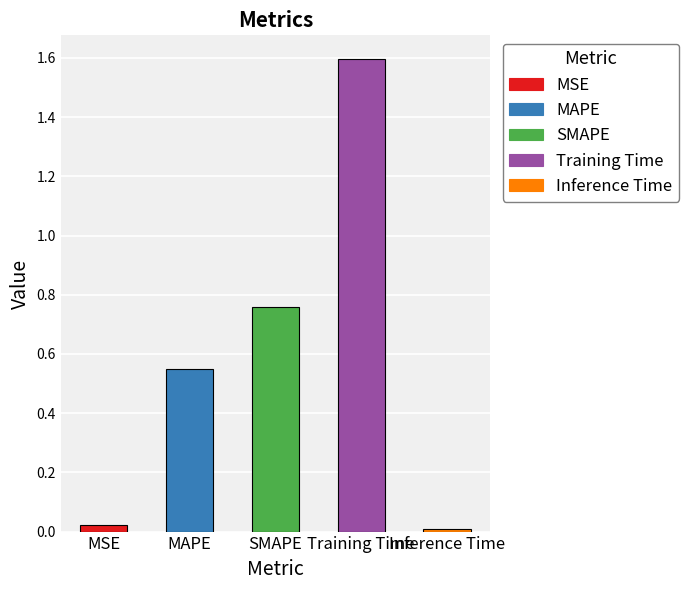

Which has a higher value, Inference Time or MAPE?

MAPE